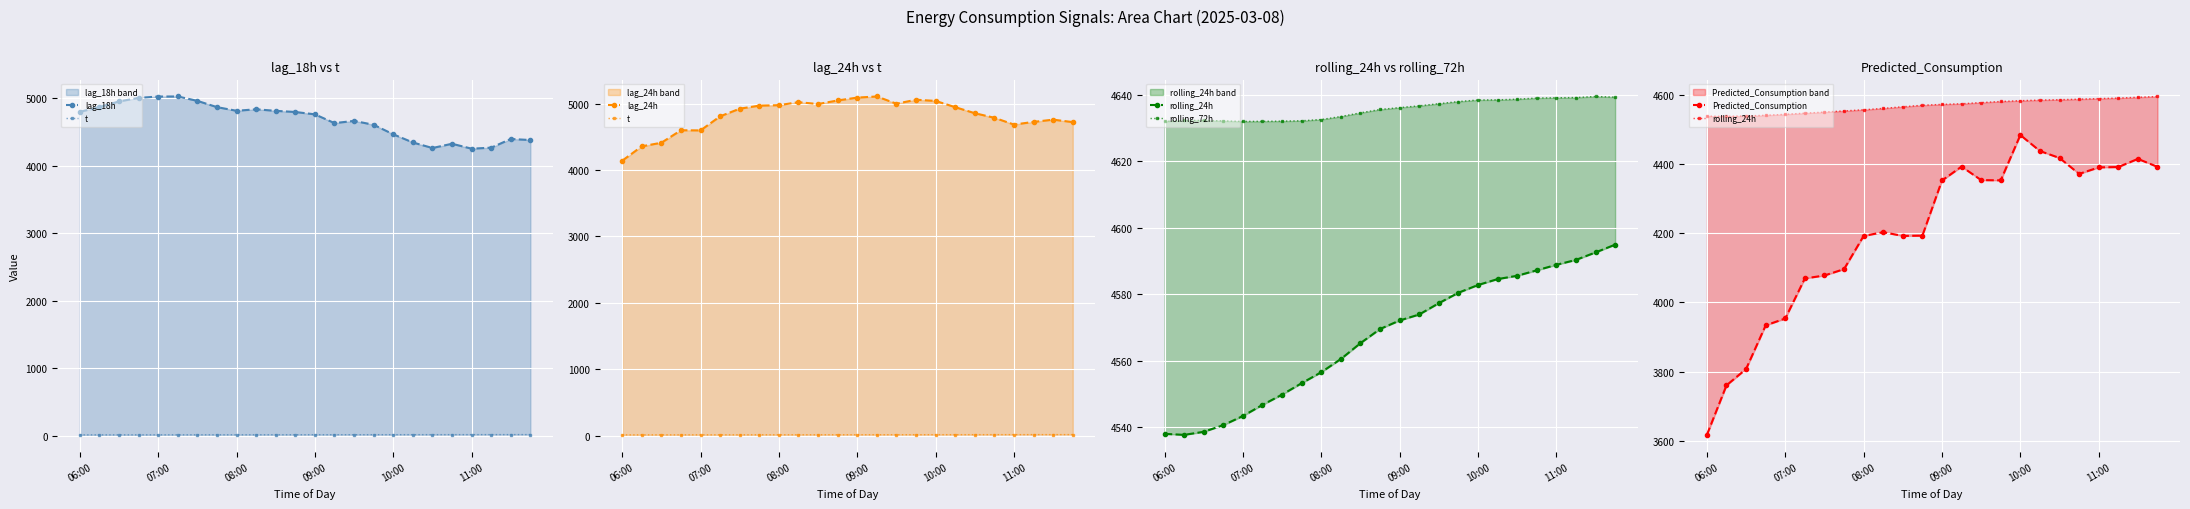

The value of t at 22 is 14.1. True or false?

True